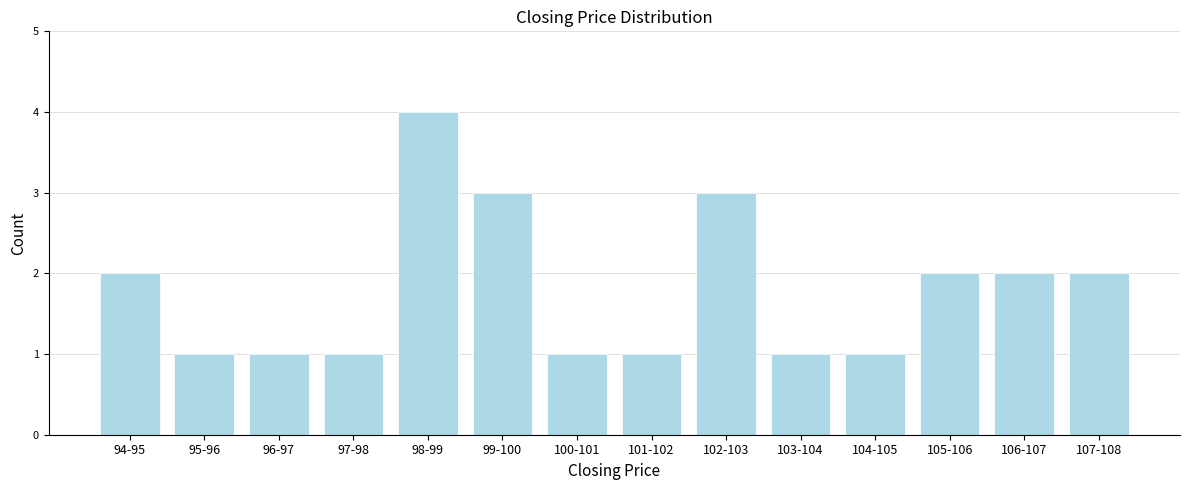

Reading left to right, extract all data points from this chart.

94-95=2	95-96=1	96-97=1	97-98=1	98-99=4	99-100=3	100-101=1	101-102=1	102-103=3	103-104=1	104-105=1	105-106=2	106-107=2	107-108=2